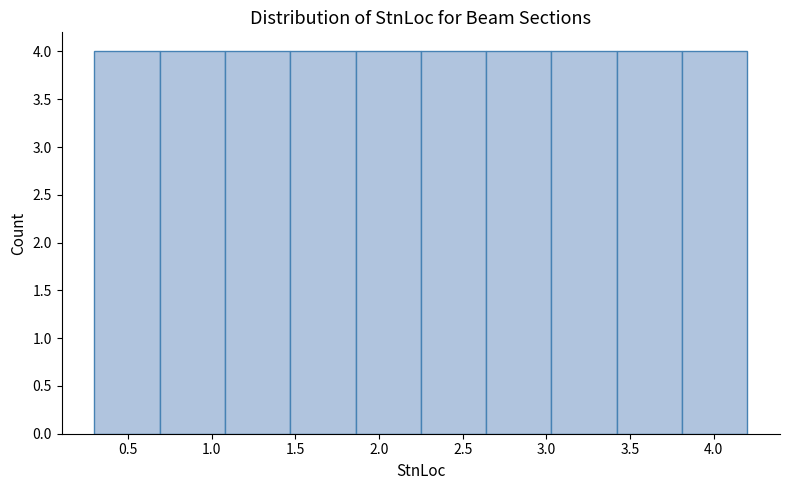

How tall is the bar that spans 1.85 to 2.25 on the x-axis? Neither the bar edges nor the heights are printed on the chart, so give them approximately, as read against the axes.

4